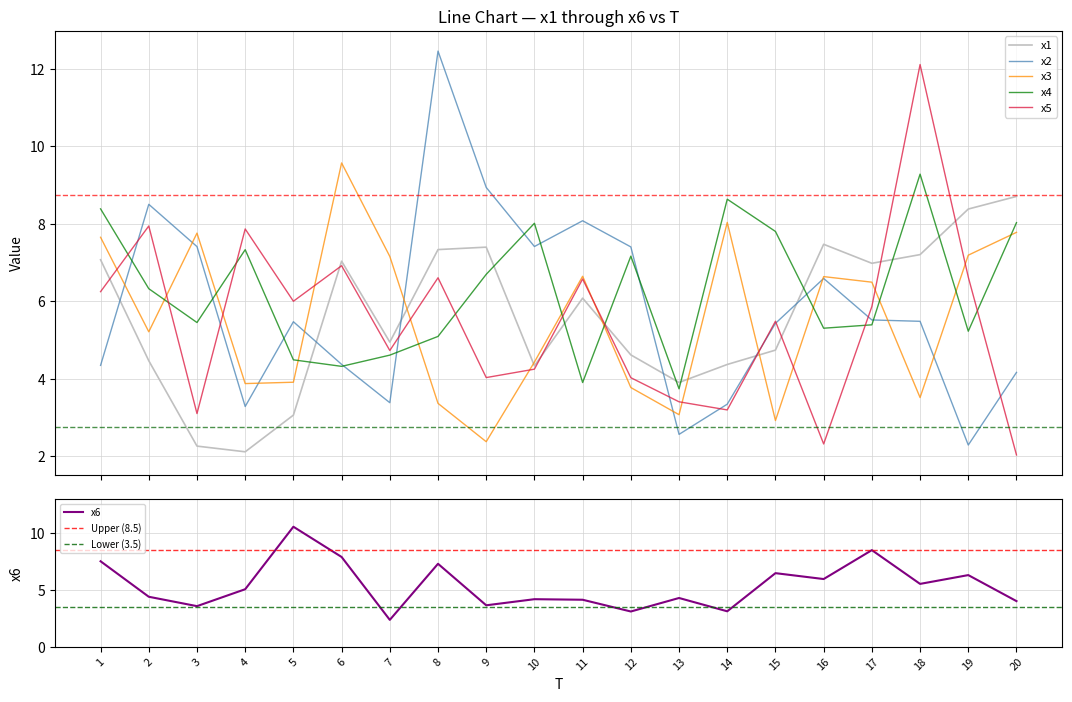

What are all the series names shown in the legend?

x1, x2, x3, x4, x5, x6